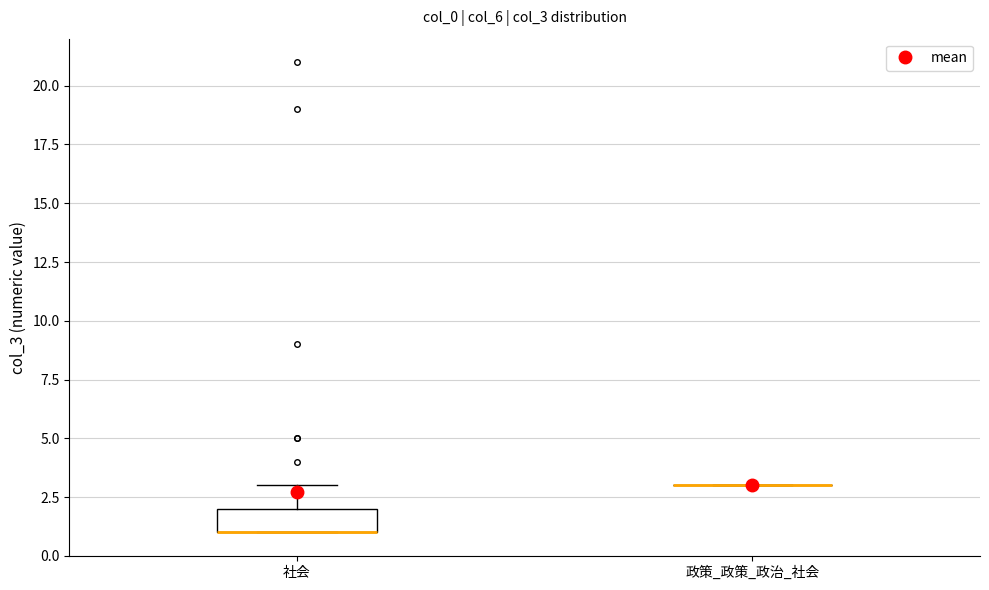

Reading left to right, transcribe this box plot: for each box, give where its median line is, the range the box spans, and where its two whiskers end, as read against the y-axis. The values are not printed on the chart, so give them approximately, as read against the axis.

社会: median 1 (drawn on the box's lower edge), box 1 to 2, whiskers 1 to 3
政策_政策_政治_社会: box collapsed to a line at 3, whiskers 3 to 3